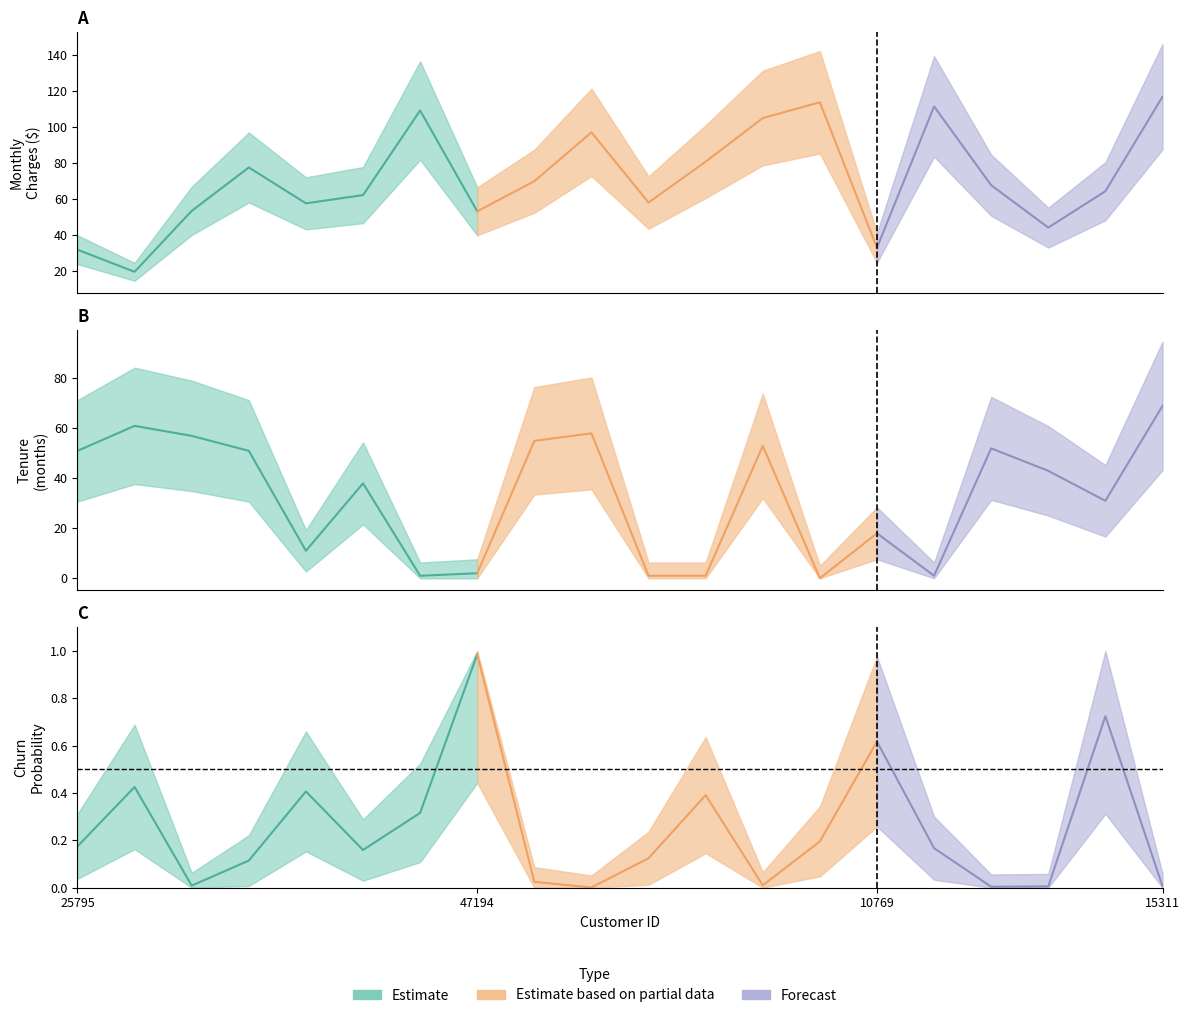

Does the chart display data point markers on the line(s)?

No